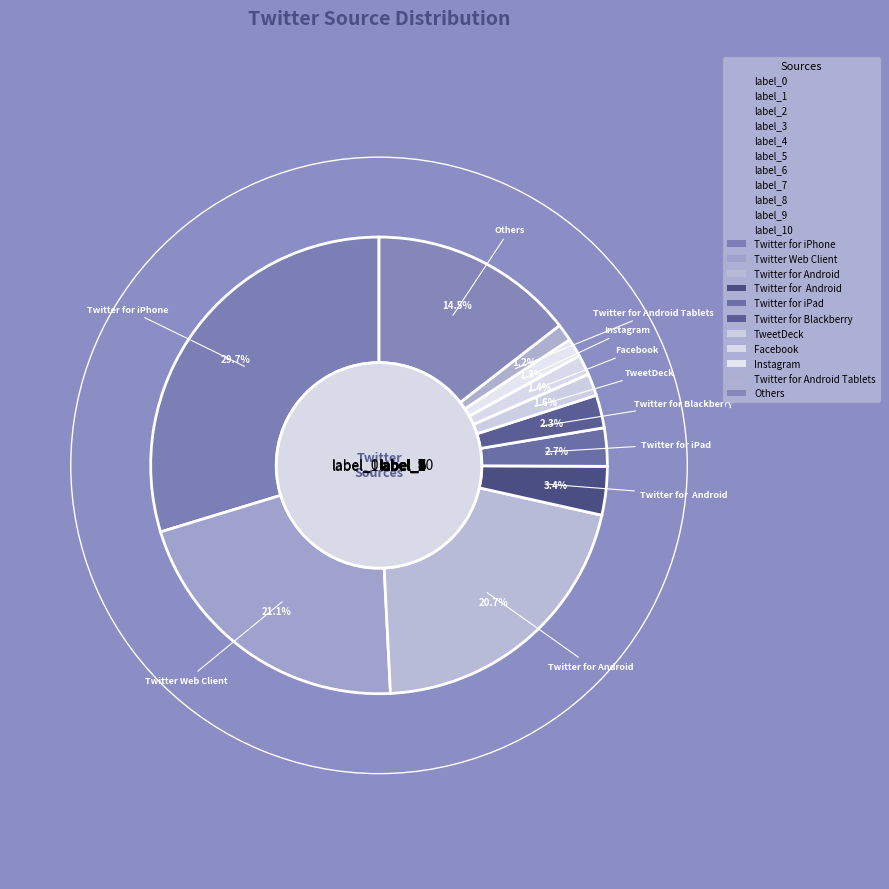

Is it true that Twitter for  Android is 1% of the pie?

False